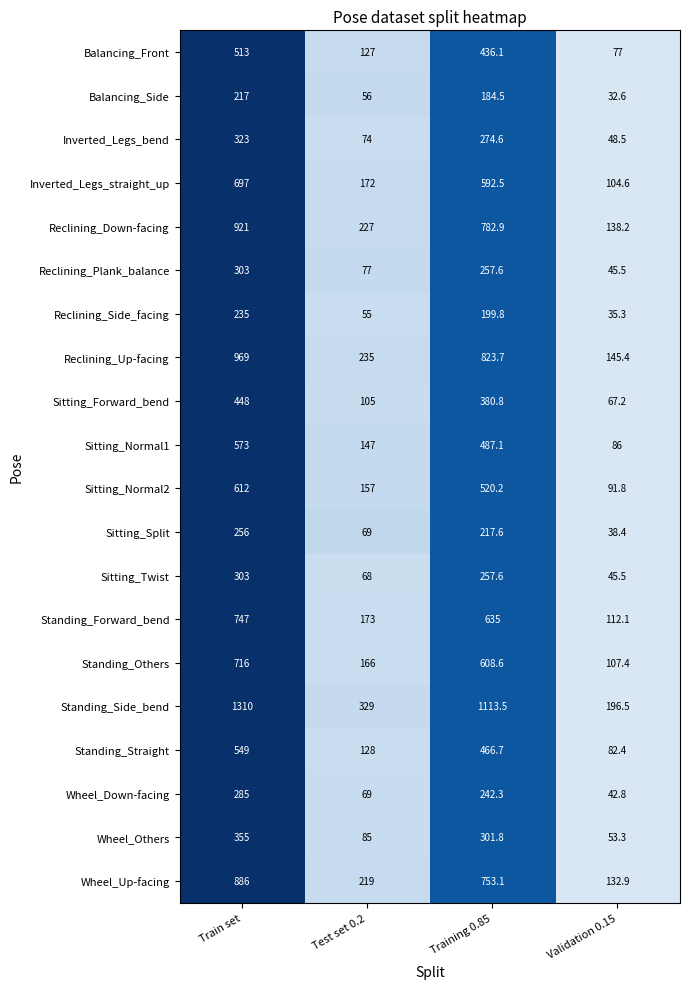

How many Balancing_Side values are between 56 and 217?

3